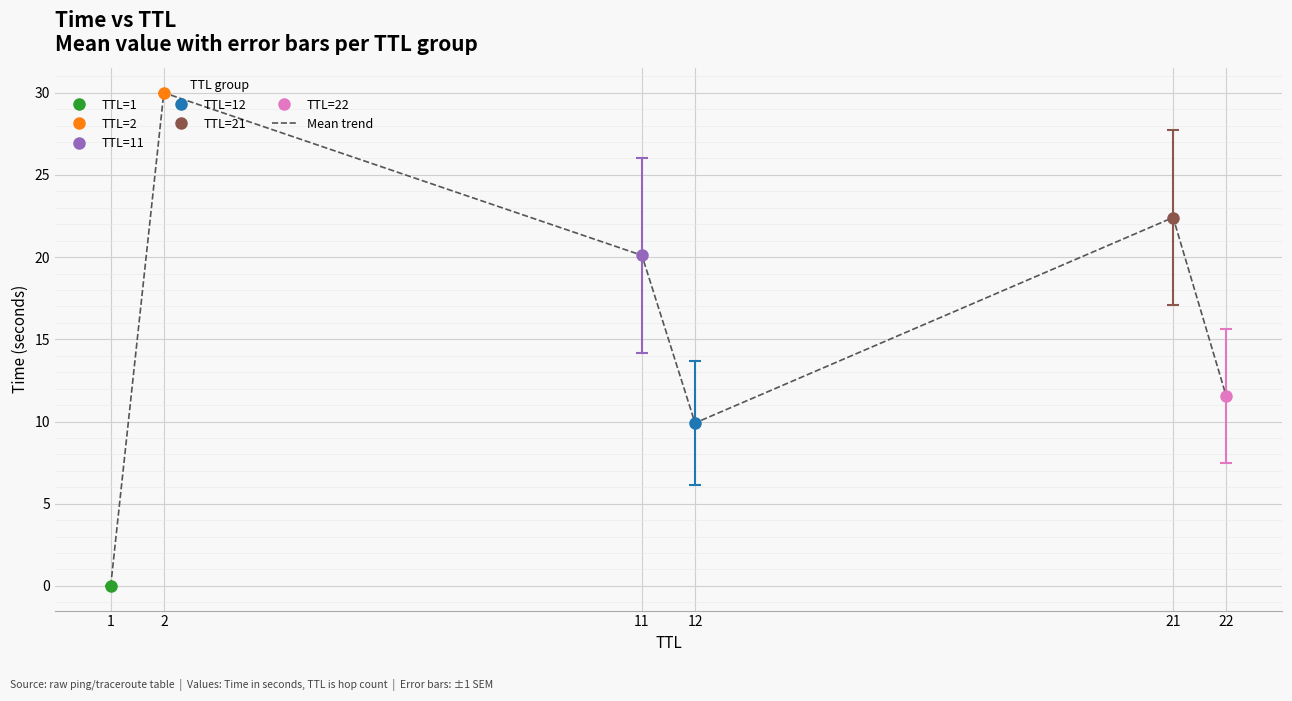

What is the value of the 5th point from the left?

22.4